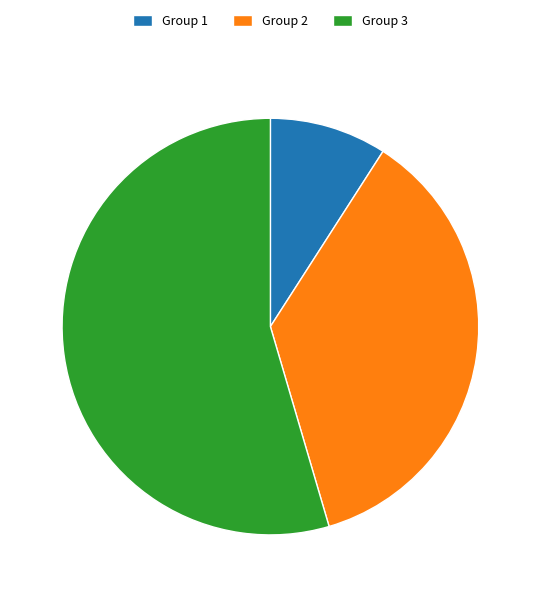

Which slice is the largest?

Group 3